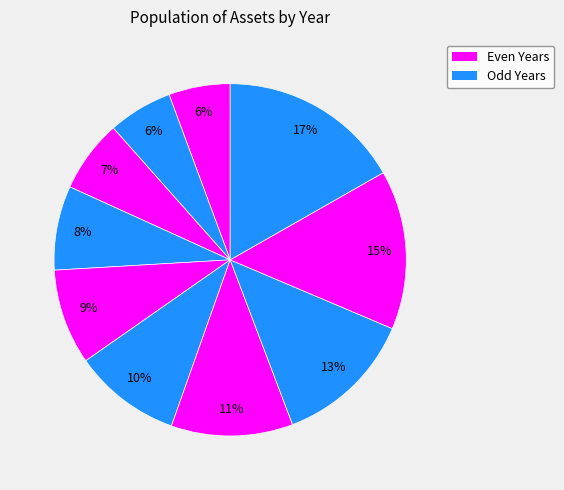

What is the smallest slice in the pie chart?

2009